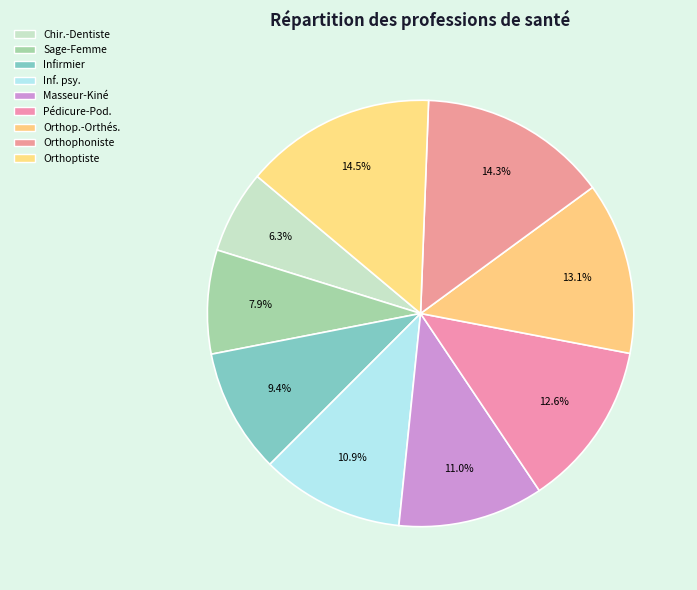

How many segments does this pie chart have?

9